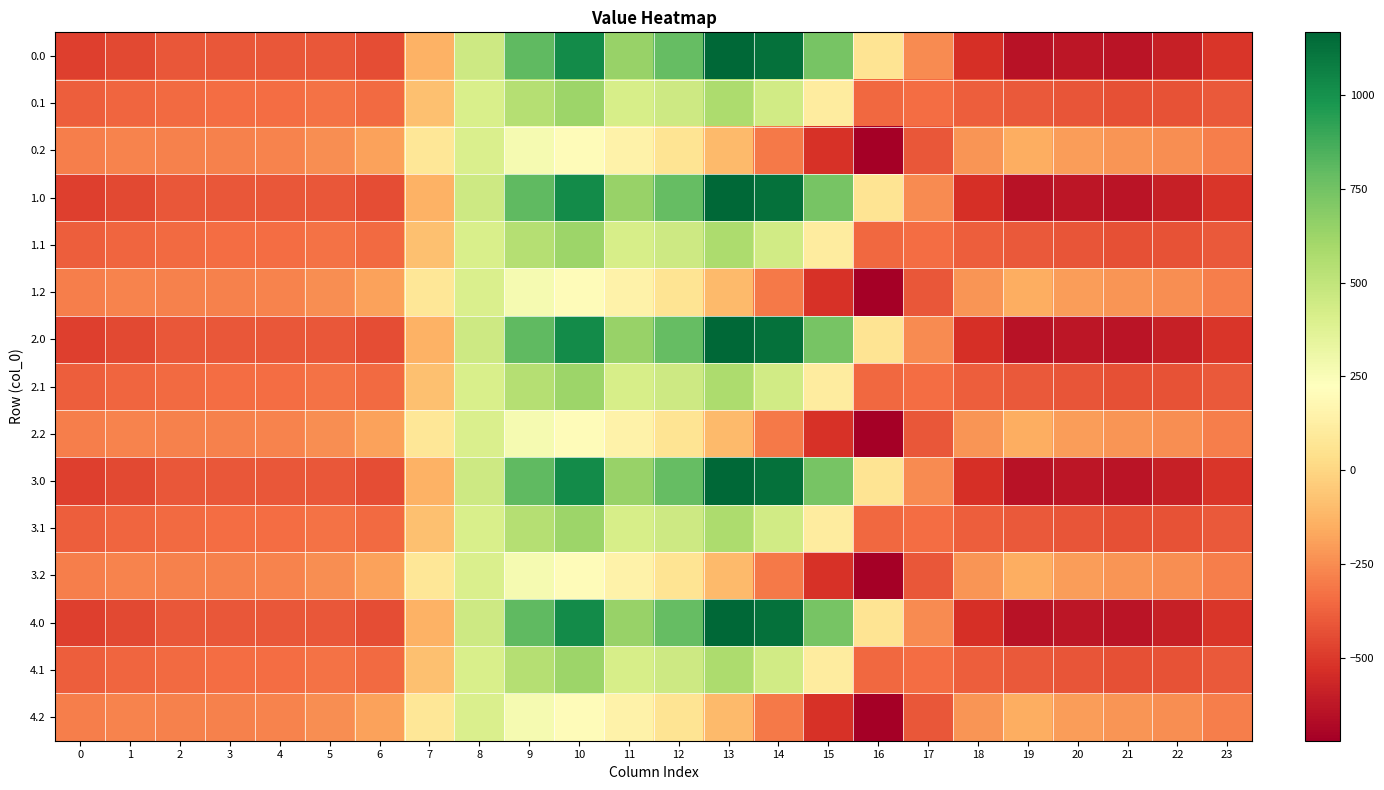

What is the maximum value shown in the chart?

1167.2